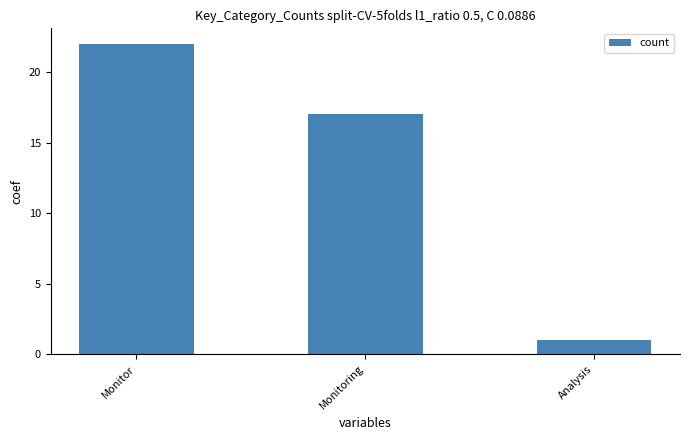

What is the label of the 2nd bar from the right?

Monitoring